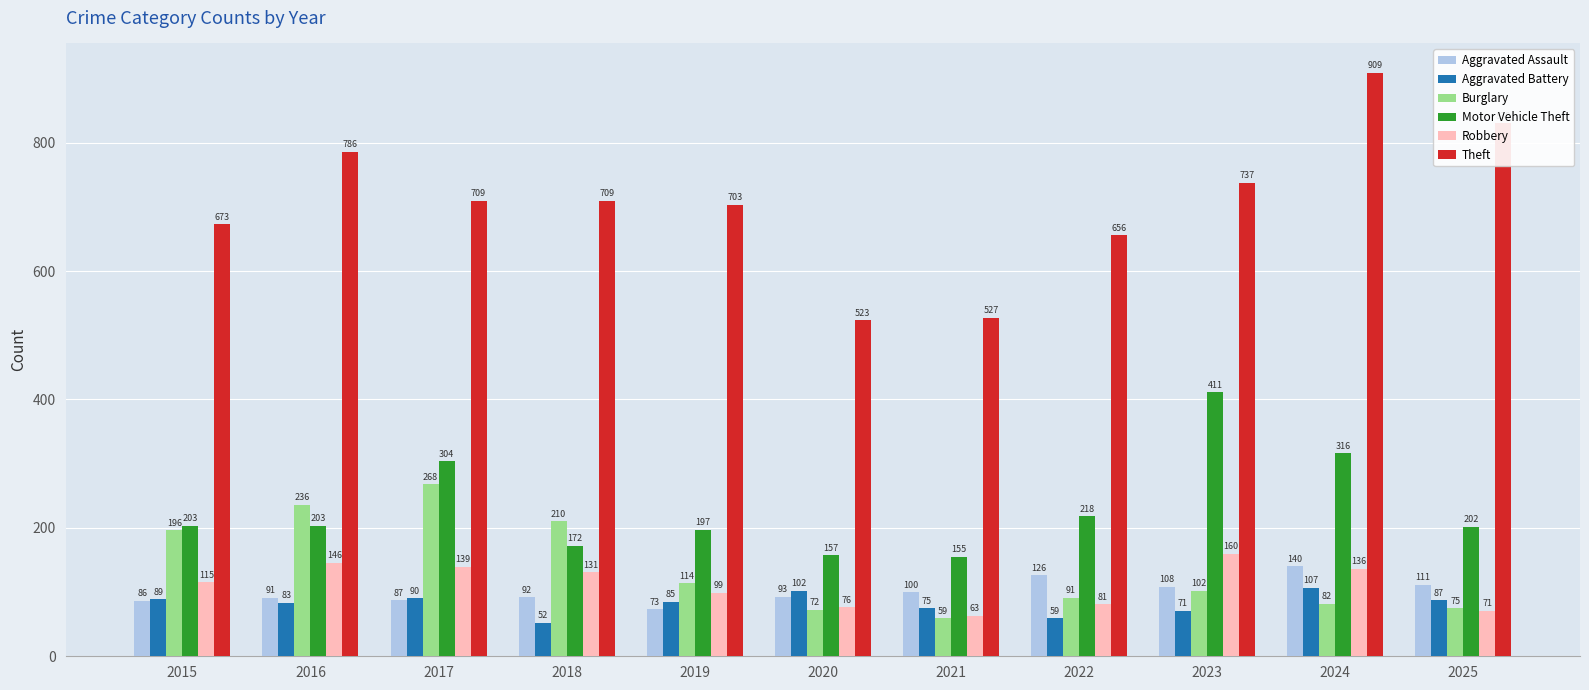

Reading right to left, transcribe all the data shown in this chart.

Aggravated Assault: 111	140	108	126	100	93	73	92	87	91	86
Aggravated Battery: 87	107	71	59	75	102	85	52	90	83	89
Burglary: 75	82	102	91	59	72	114	210	268	236	196
Motor Vehicle Theft: 202	316	411	218	155	157	197	172	304	203	203
Robbery: 71	136	160	81	63	76	99	131	139	146	115
Theft: 830	909	737	656	527	523	703	709	709	786	673